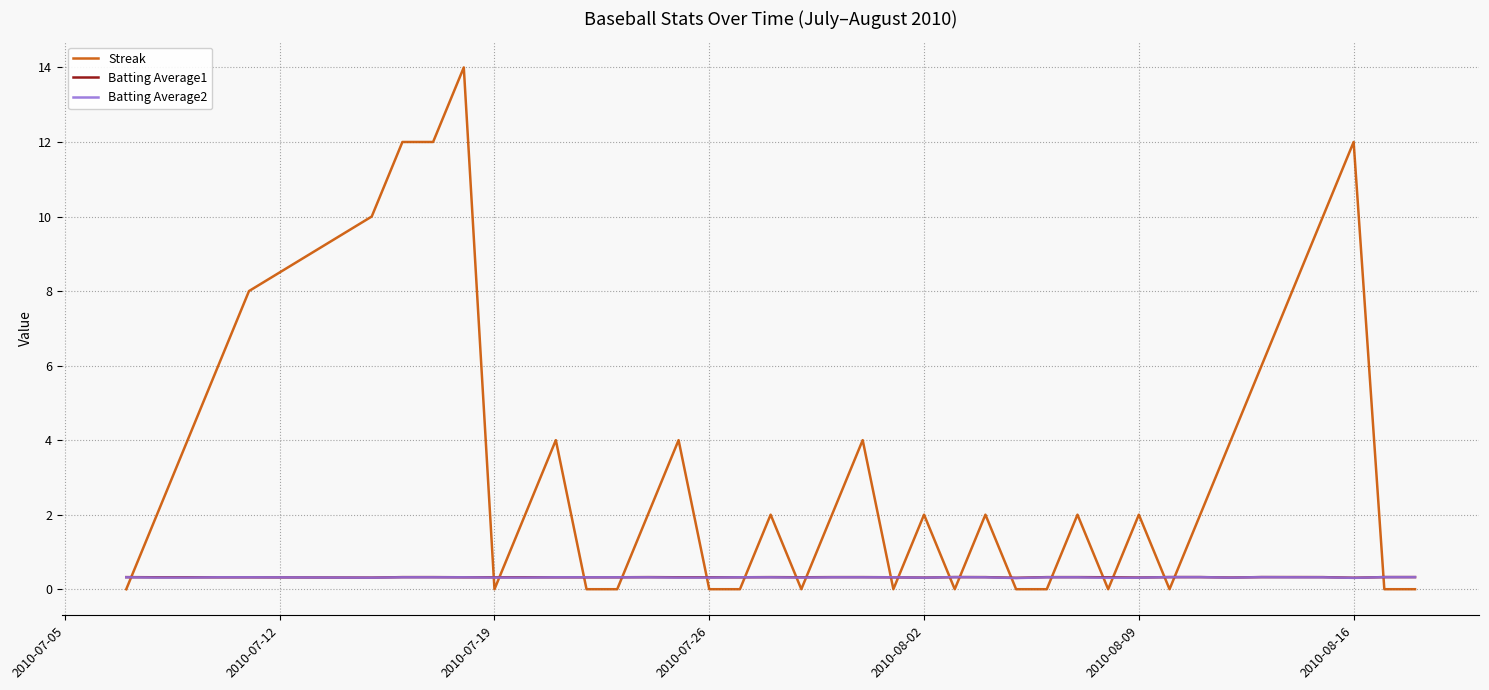

What is the difference between the second highest and second lowest values in the Streak series?

12.0